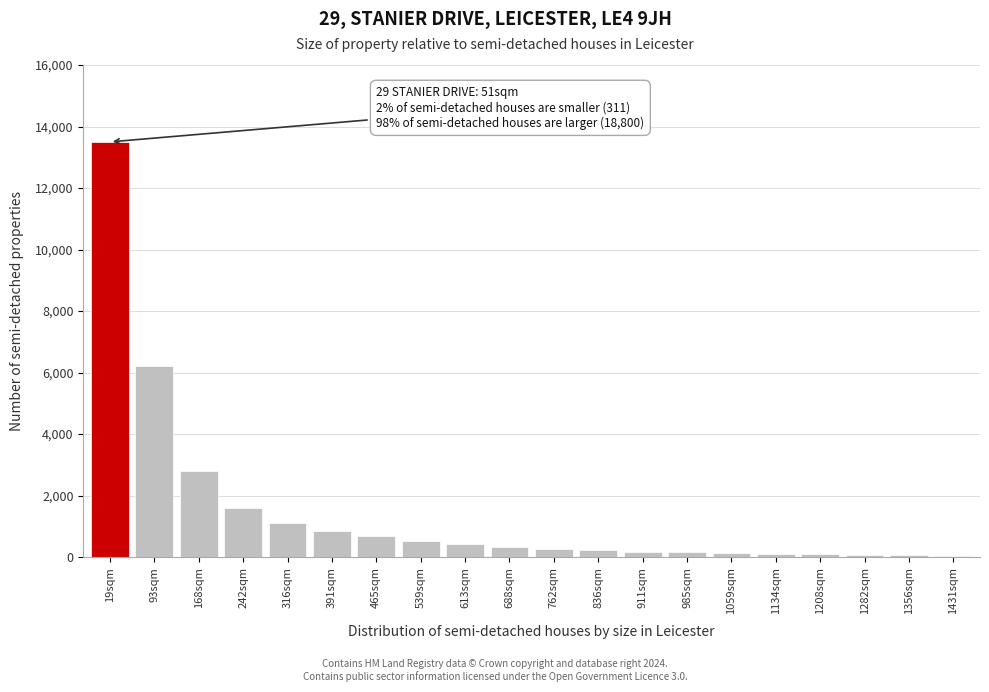

What is the label of the 1st bar from the right?

1431sqm